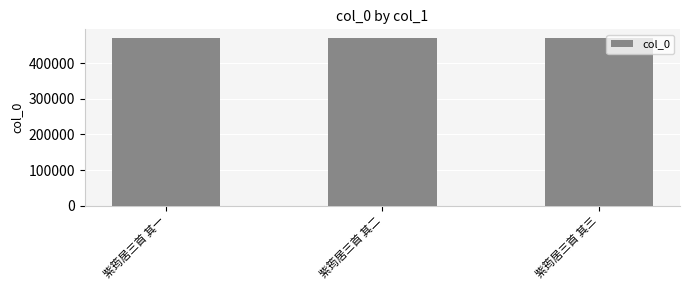

True or false: the data shows 326274 at 紫筠居三首 其一.

False